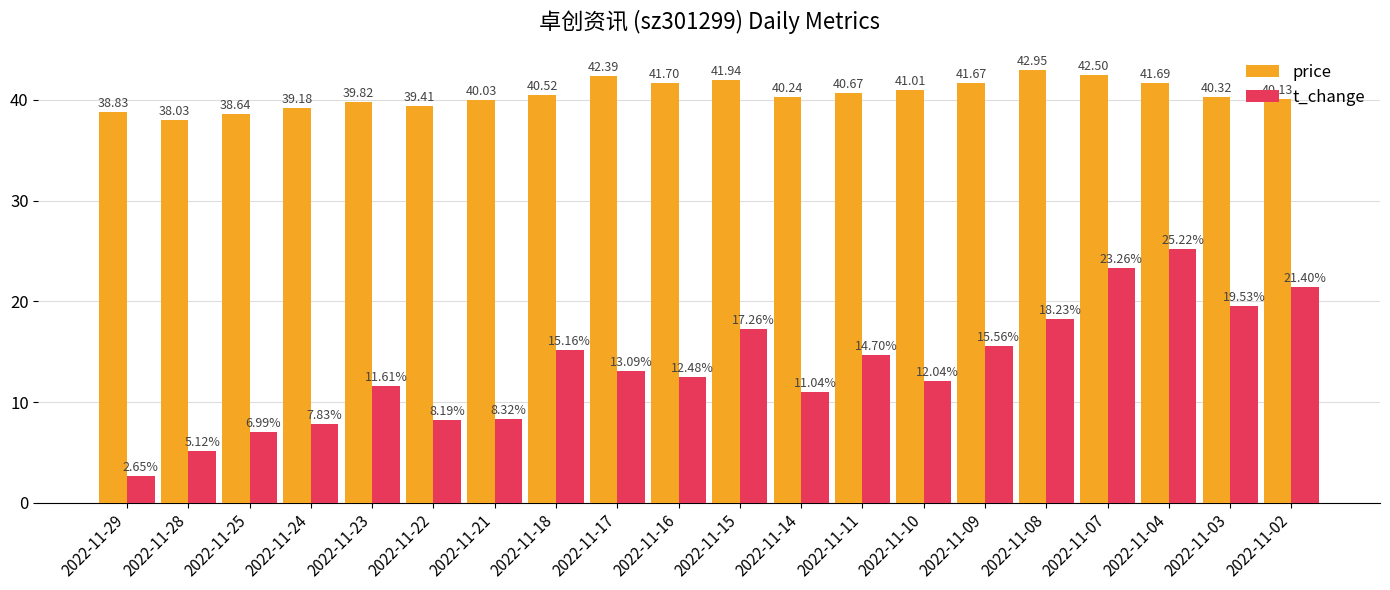

Does the chart contain any negative values?

No